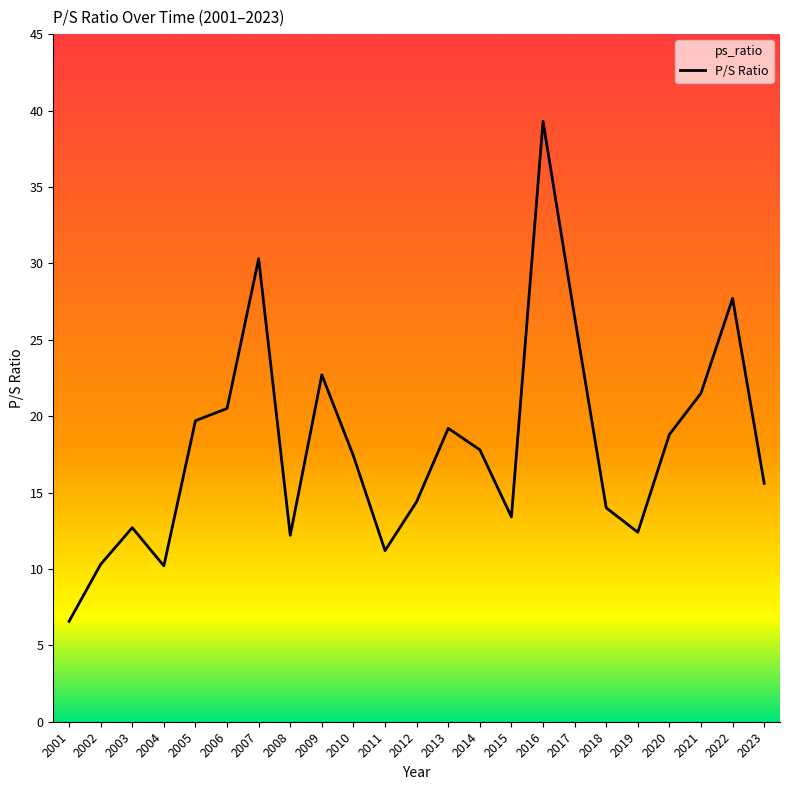

Count the number of values greater than 17.

12